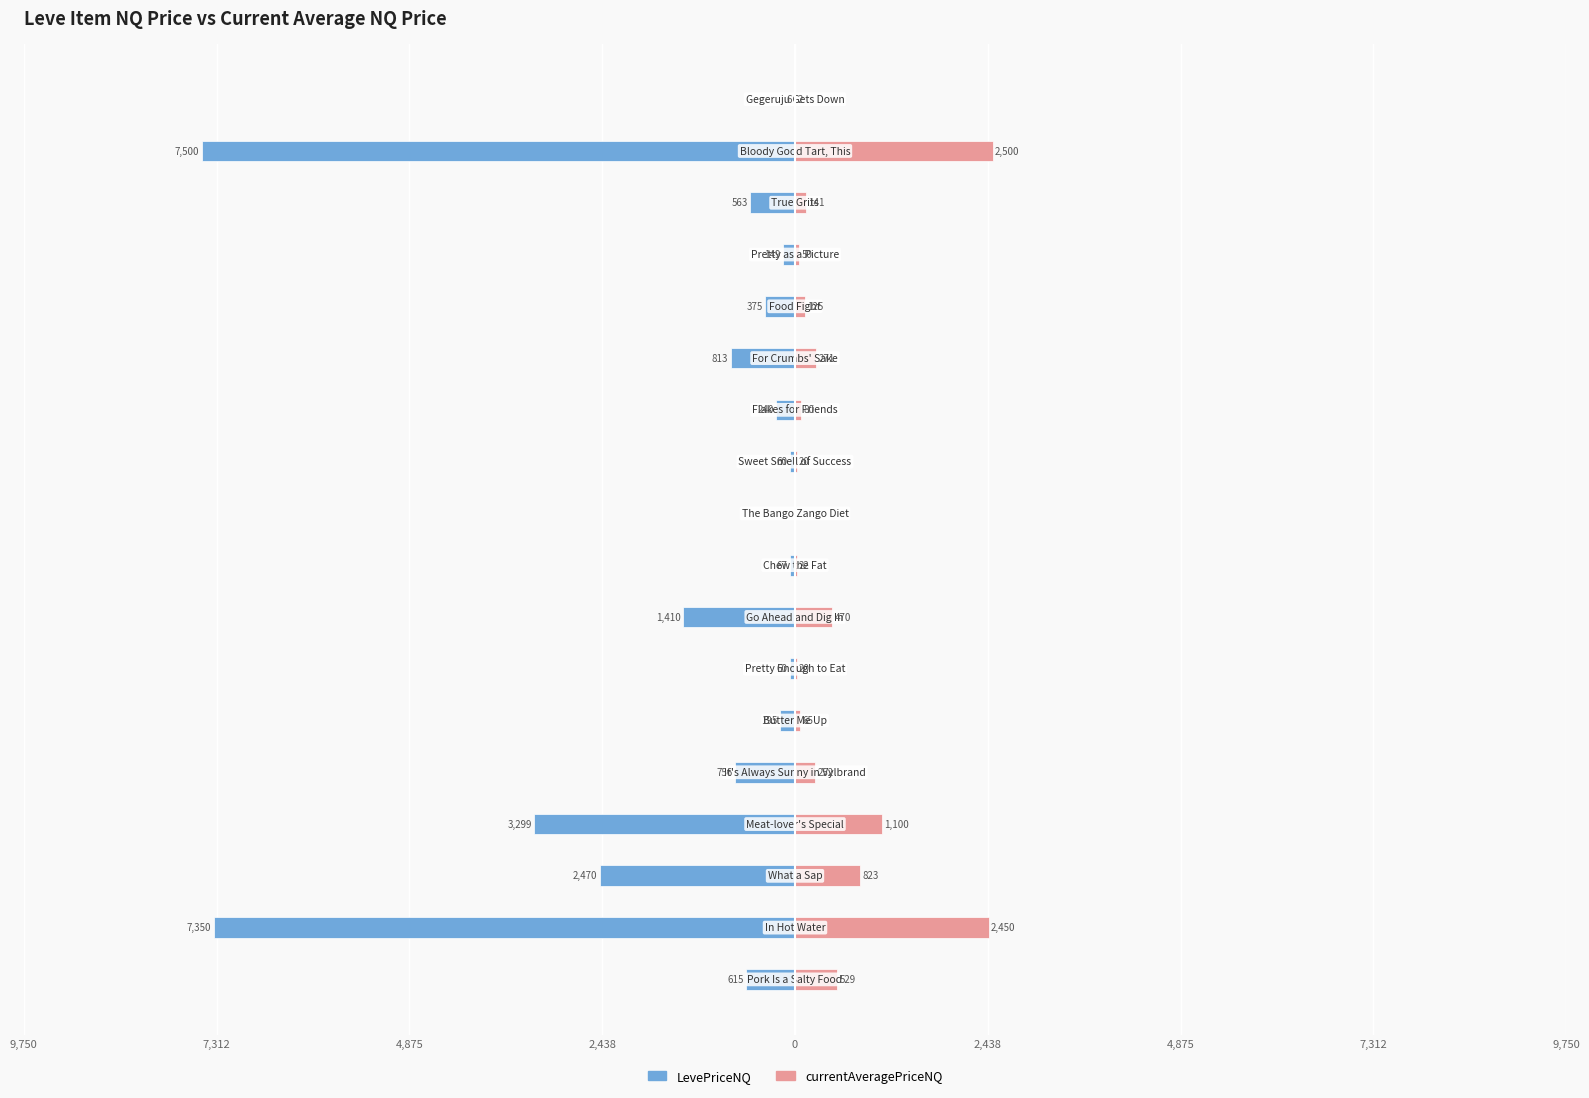

Count the number of data series in this chart.

2